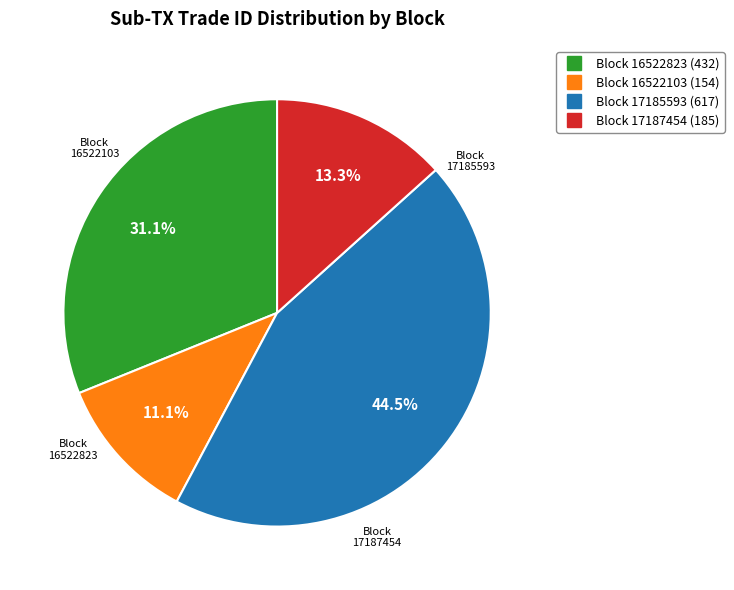

Is there a majority slice in this chart?

No